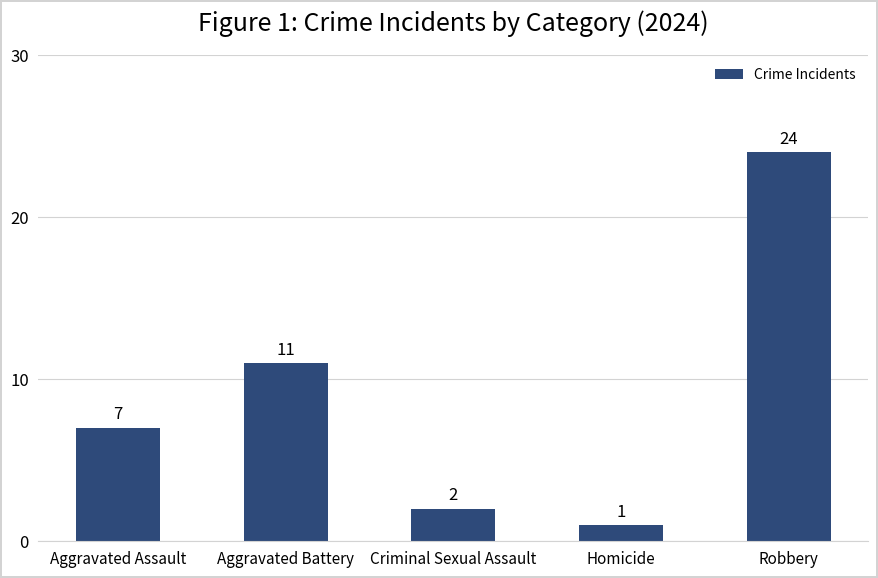

What position from the left is Aggravated Assault?

1